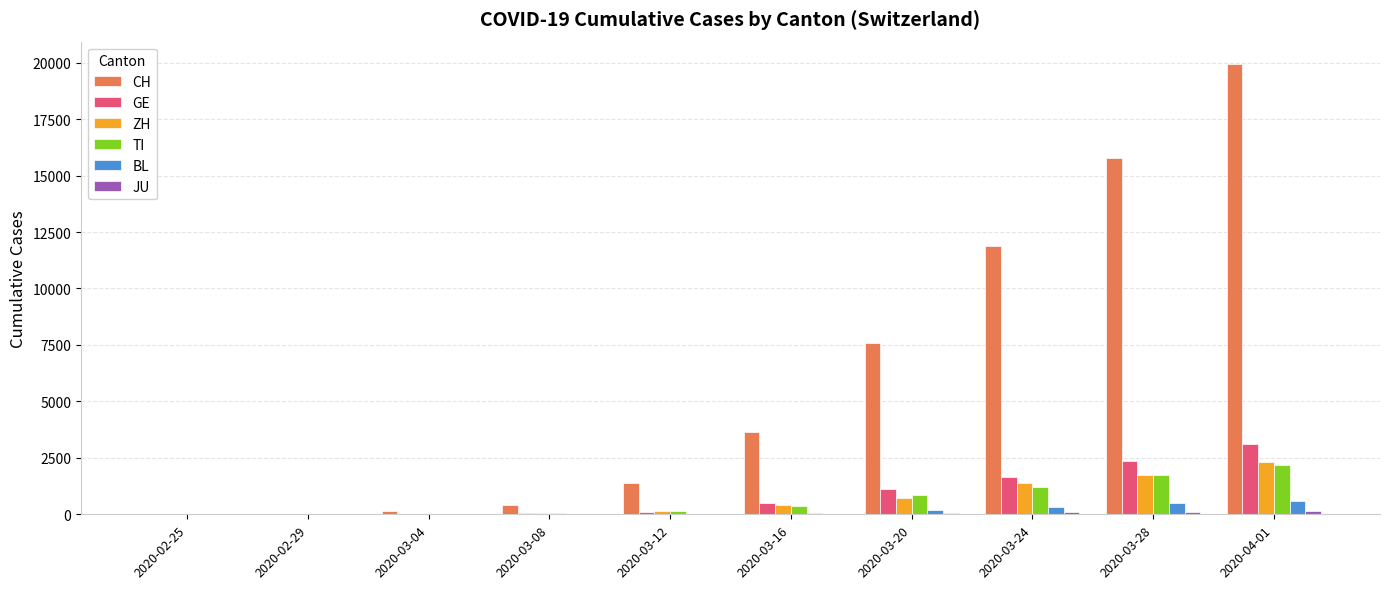

What is the total value across all series at 2020-03-28?

22216